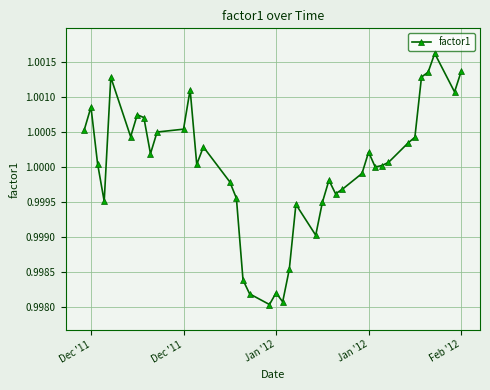

What is the sum of all values?

40.0